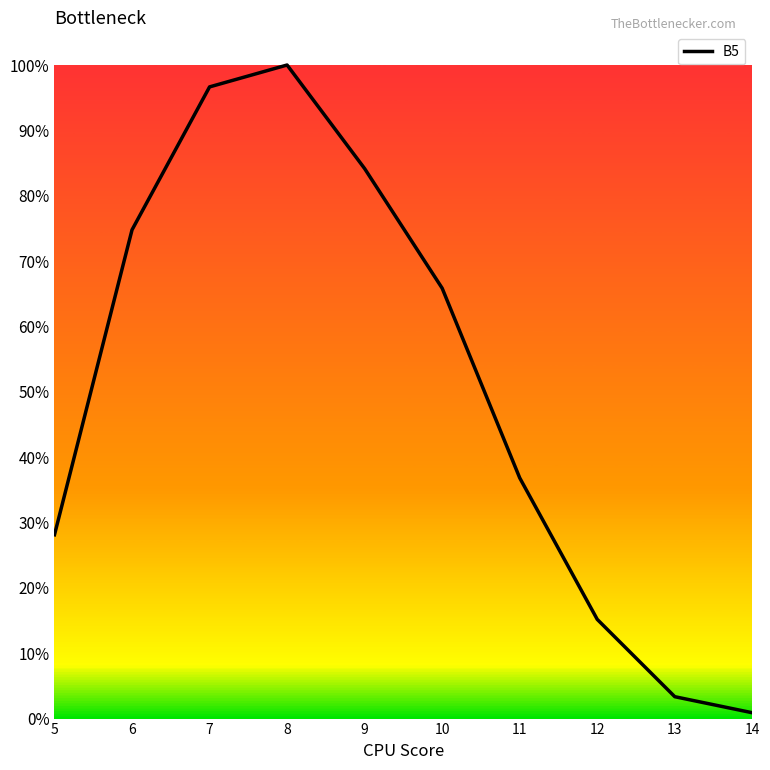

Does the chart display data point markers on the line(s)?

No